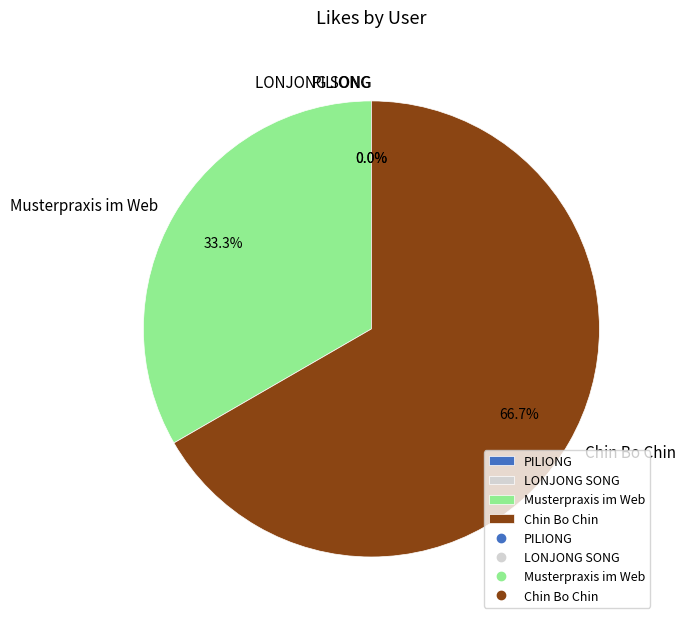

Which category has the smallest portion of the pie?

PILIONG